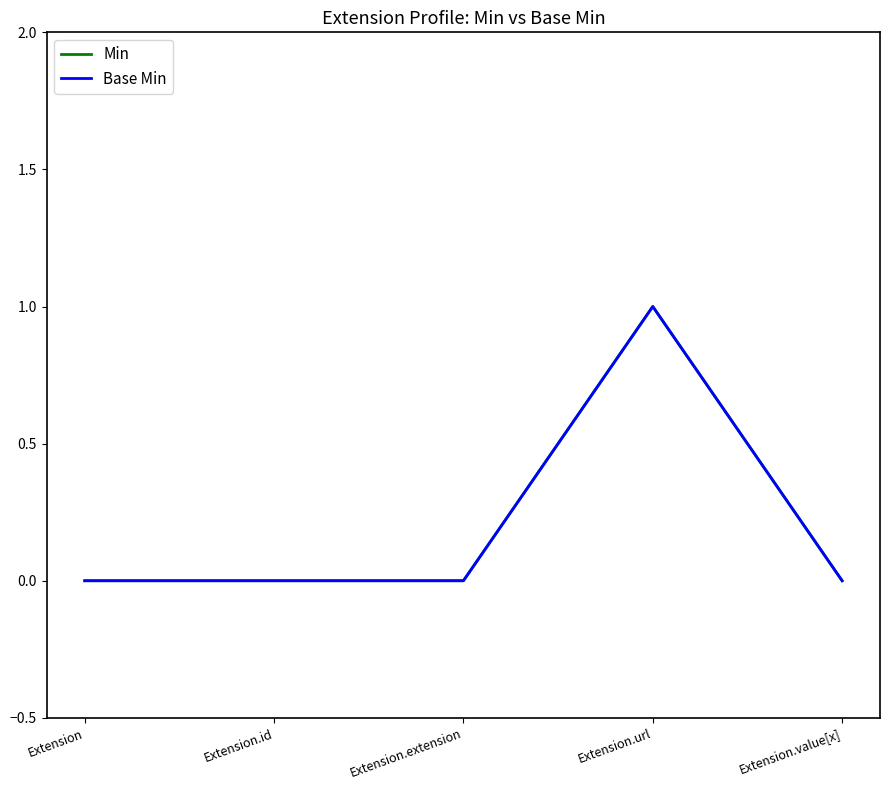

Does the chart display data point markers on the line(s)?

No